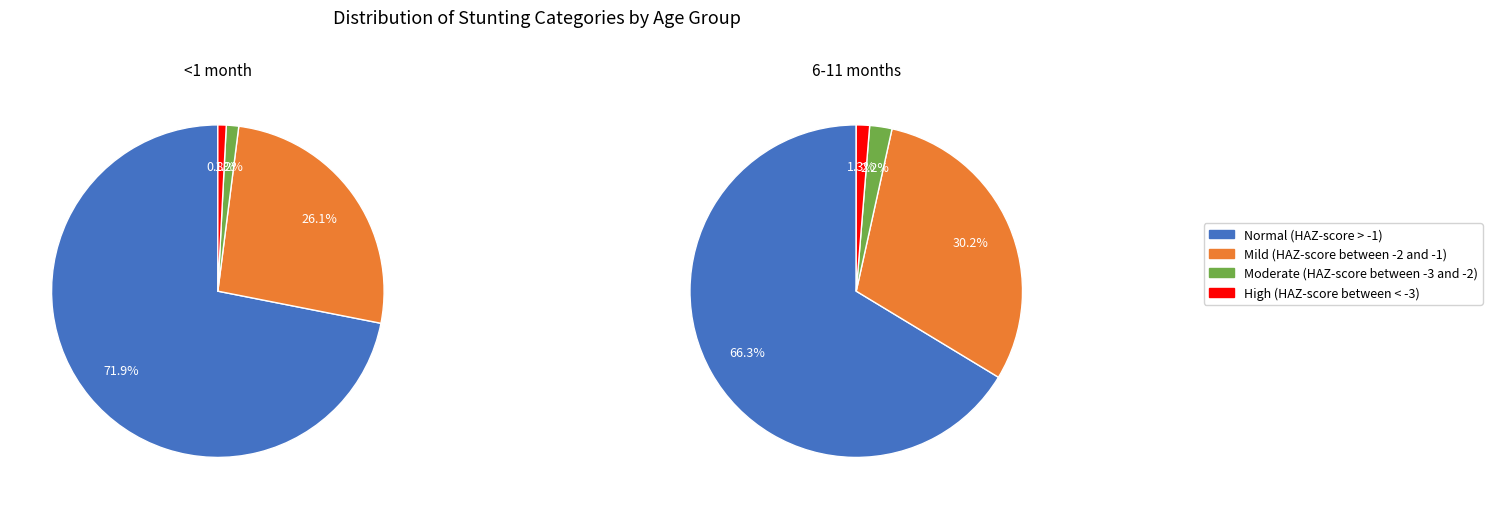

To the nearest percent, what is the average slice percentage?

25%